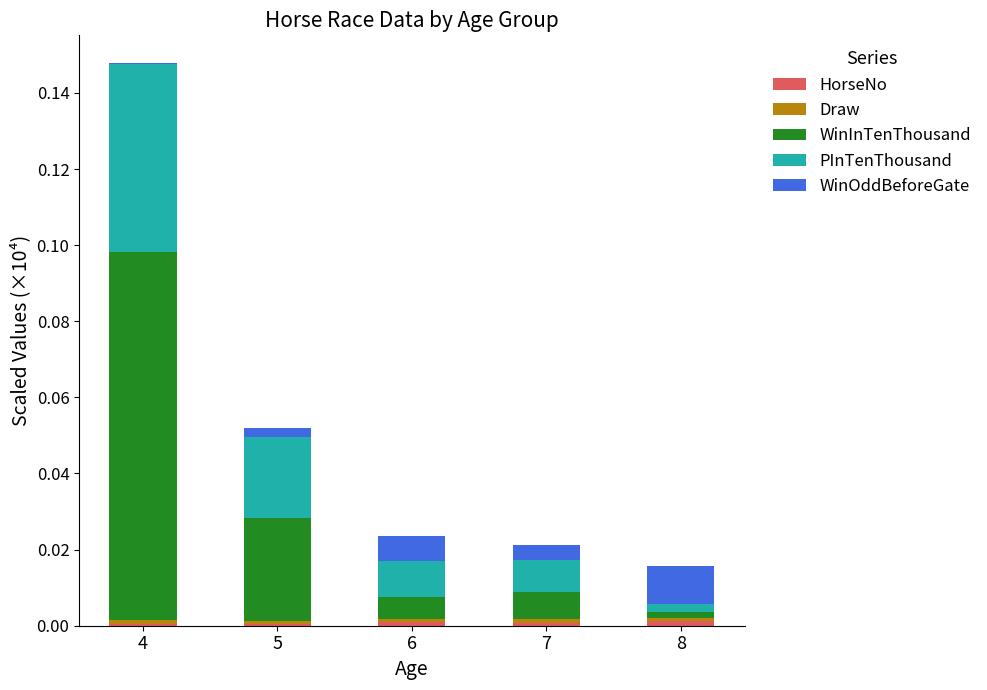

At which category is the sum across all series the highest?

4